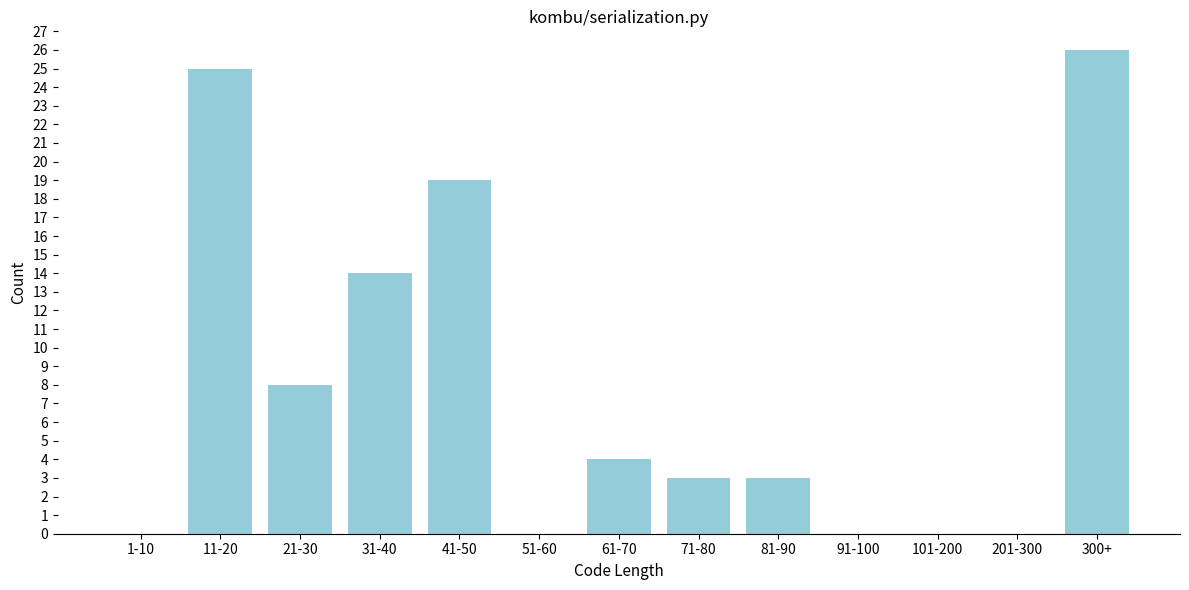

Reading right to left, list all the values displayed in this chart.

300+=26	201-300=0	101-200=0	91-100=0	81-90=3	71-80=3	61-70=4	51-60=0	41-50=19	31-40=14	21-30=8	11-20=25	1-10=0